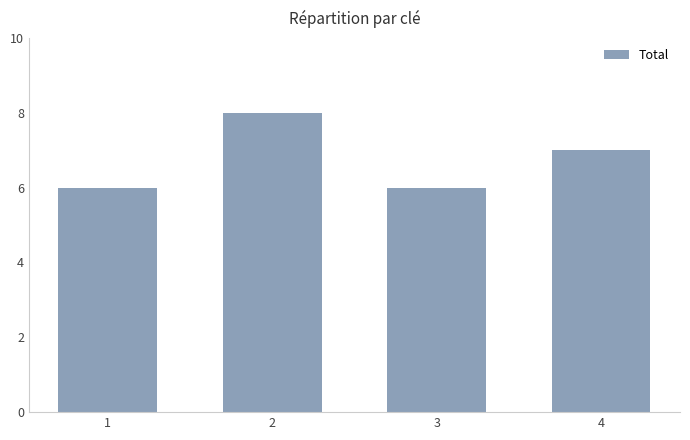

What is the difference between the maximum and minimum values?

2